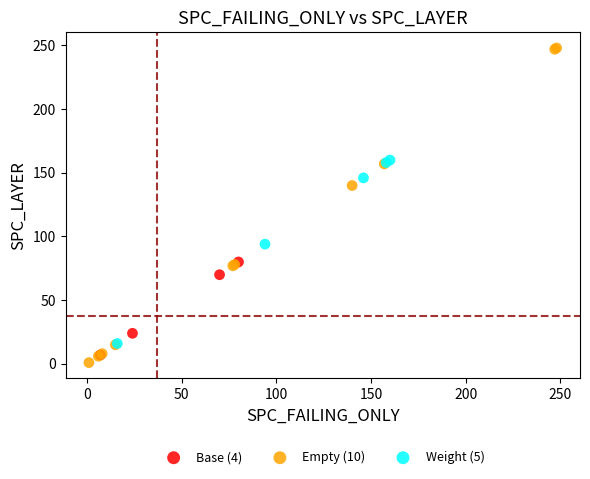

Which series has the largest Y range (max minus min)?

Empty (10)